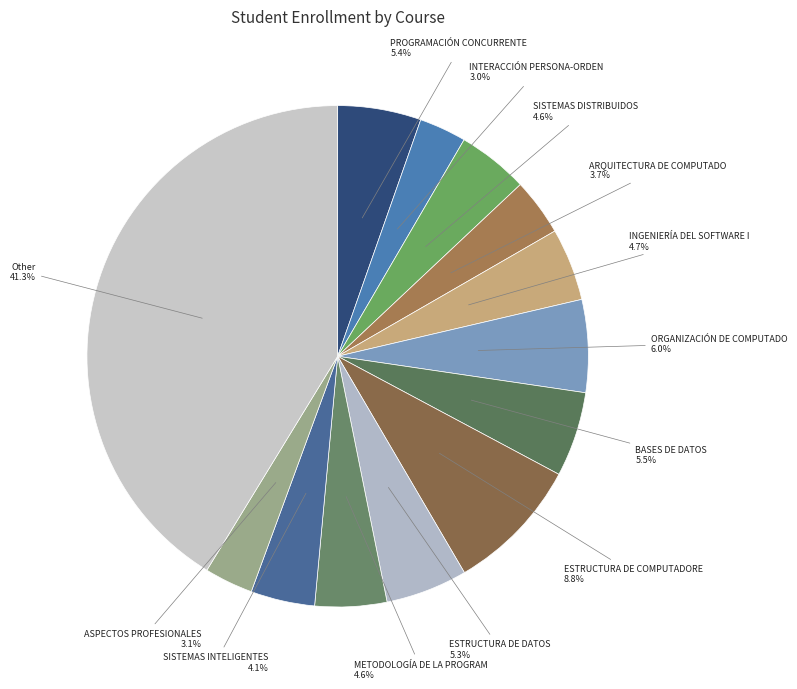

How many segments does this pie chart have?

13